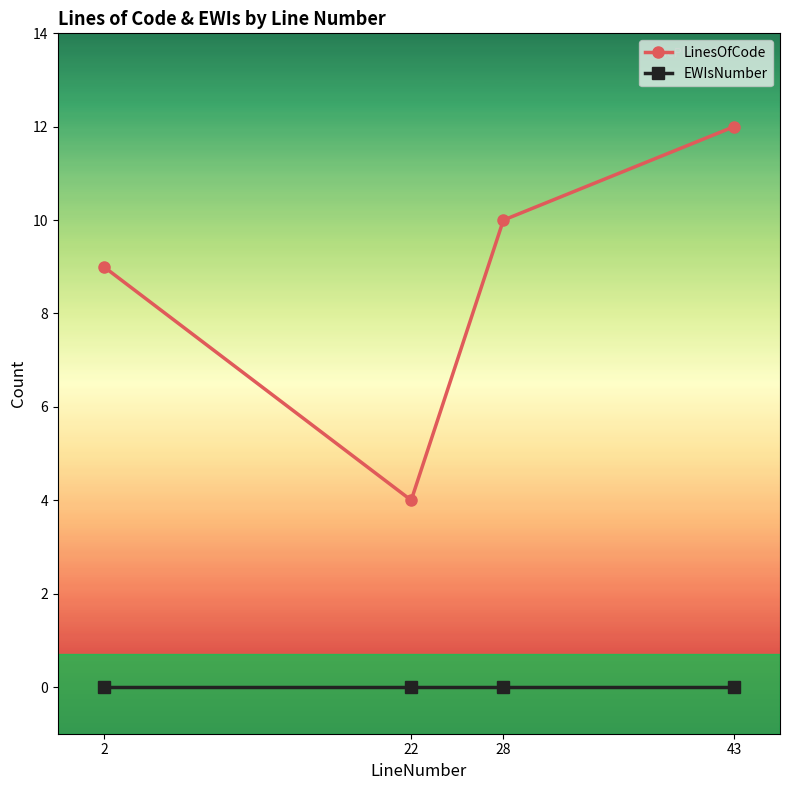

Is this an area chart (filled region under the line)?

No